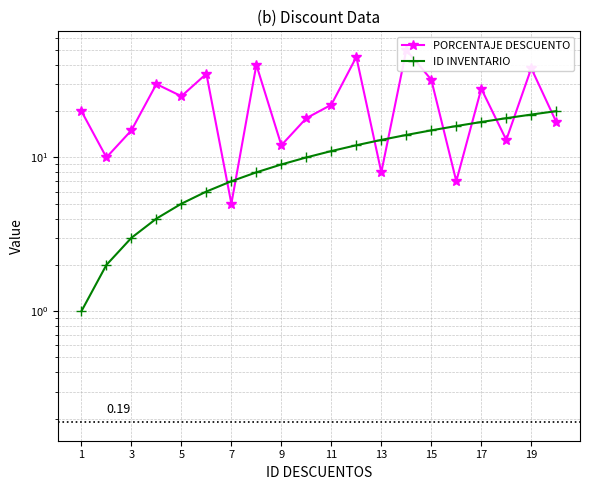

True or false: PORCENTAJE DESCUENTO has more than 1 interior local peaks.

True